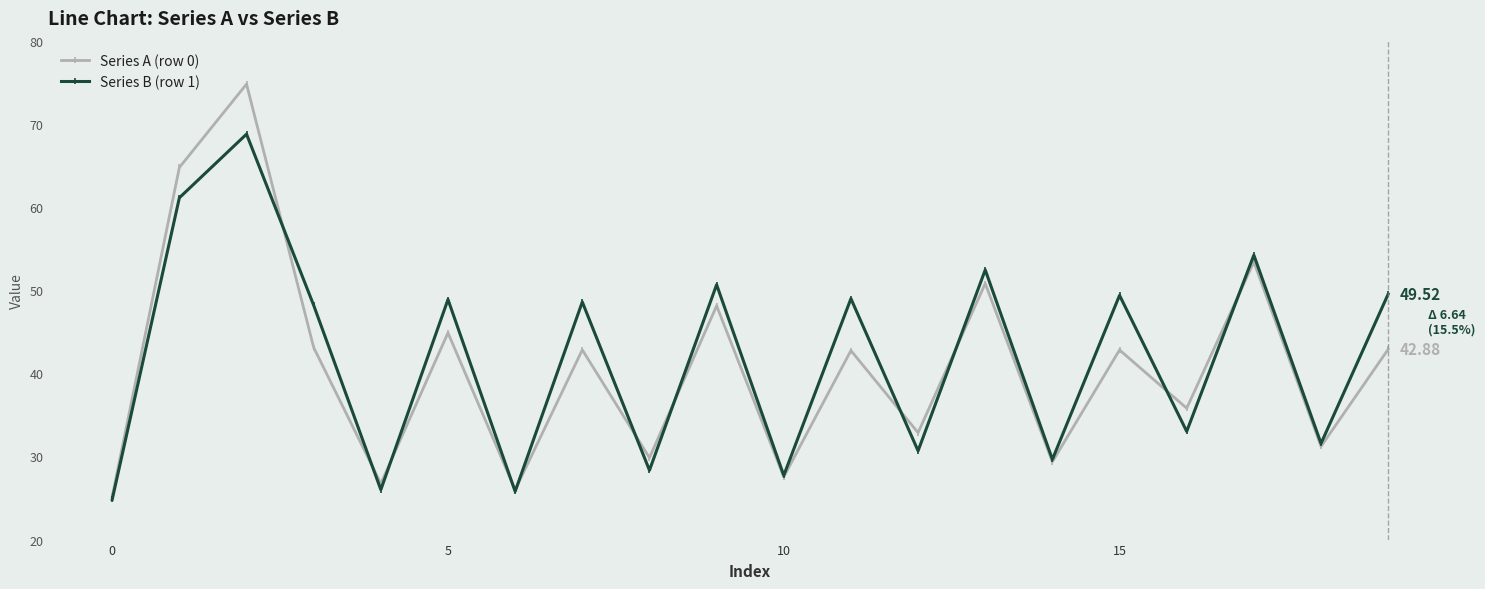

Rank the series by their average value, from highest to lowest.

Series B (row 1), Series A (row 0)